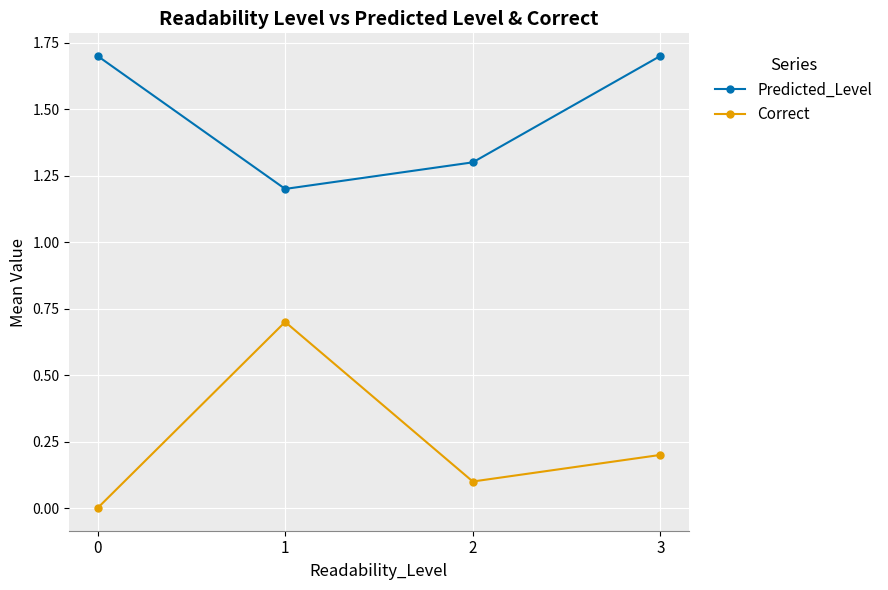

What is the difference between the maximum and second lowest values in the Correct series?

0.6